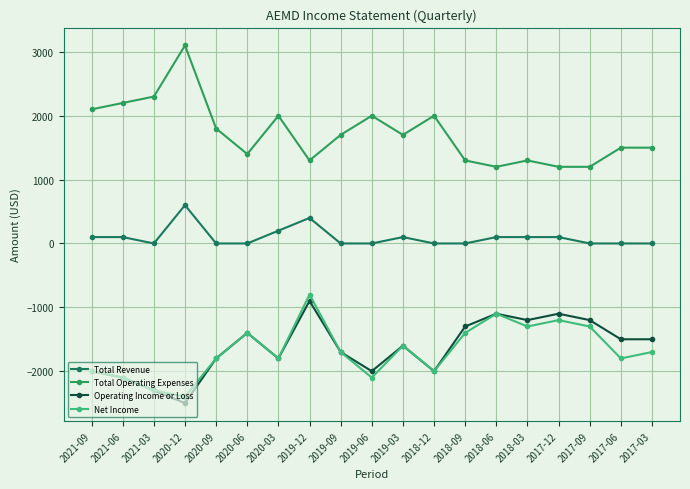

Is the value of Total Operating Expenses at 2021-06 greater than the value of Net Income at 2021-03?

Yes